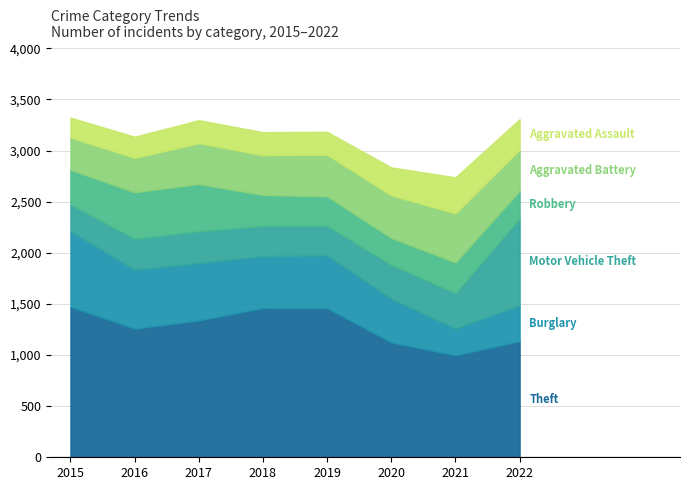

Which has a higher value, 2016 or 2018?

2018